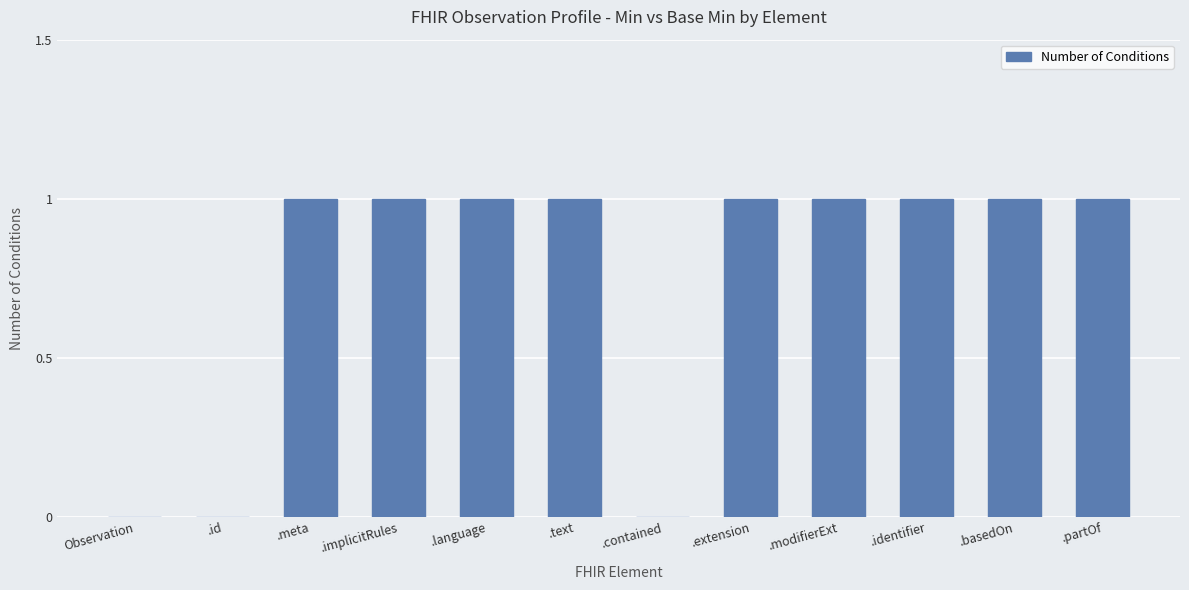

What is the sum of all values?

9